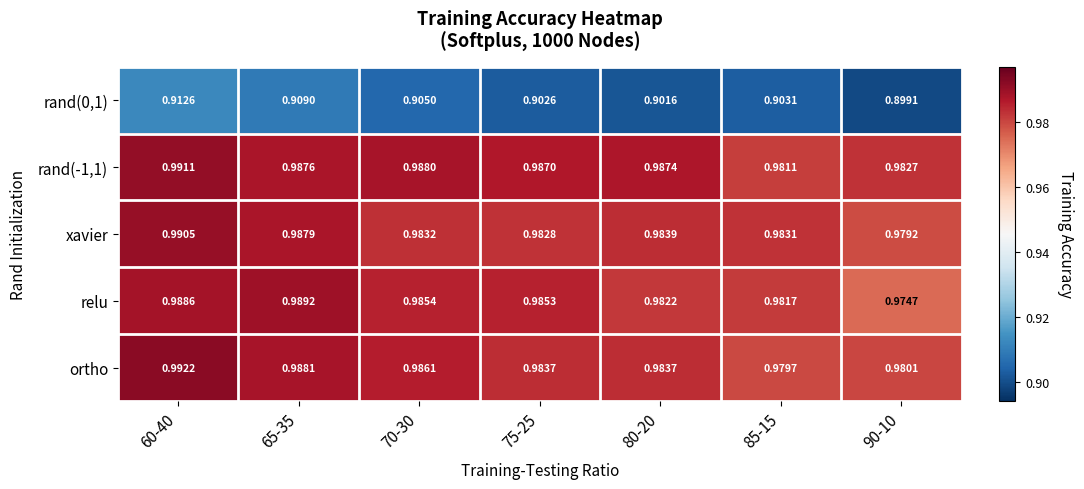

Which series has the largest range (max minus min)?

relu